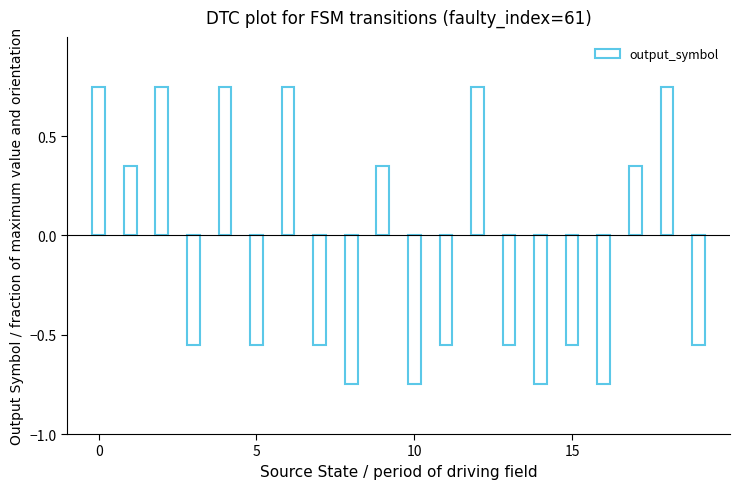

What is the difference between the second highest and minimum values?

1.5